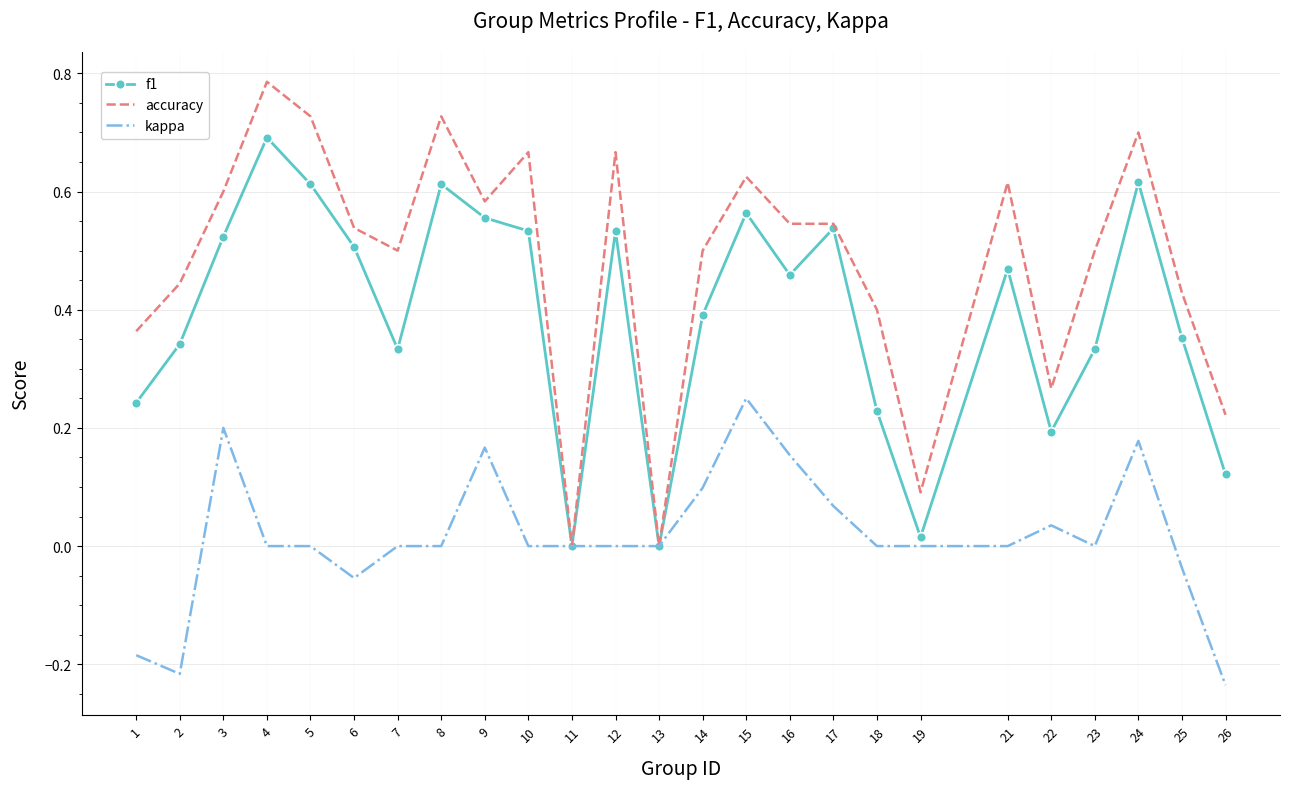

What is the total value across all series at 8?

1.3